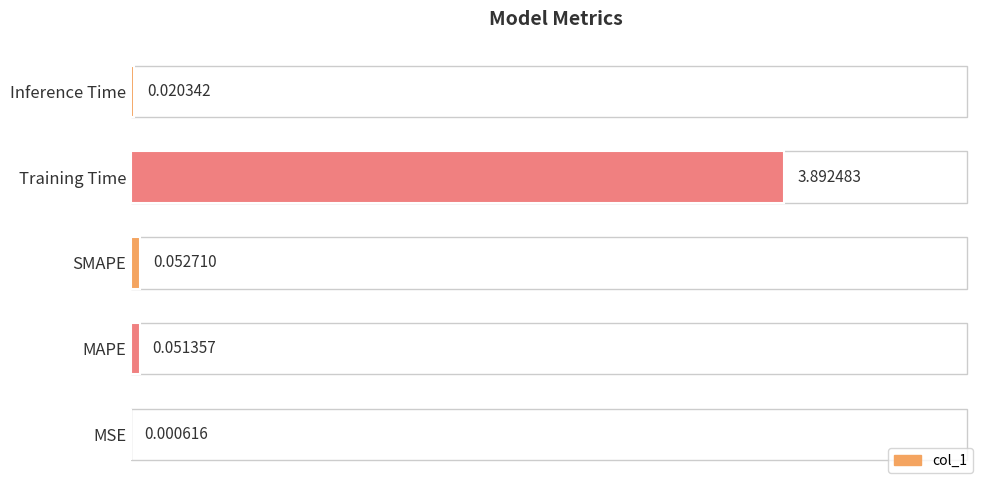

What is the change in value from MSE to MAPE?

+0.1